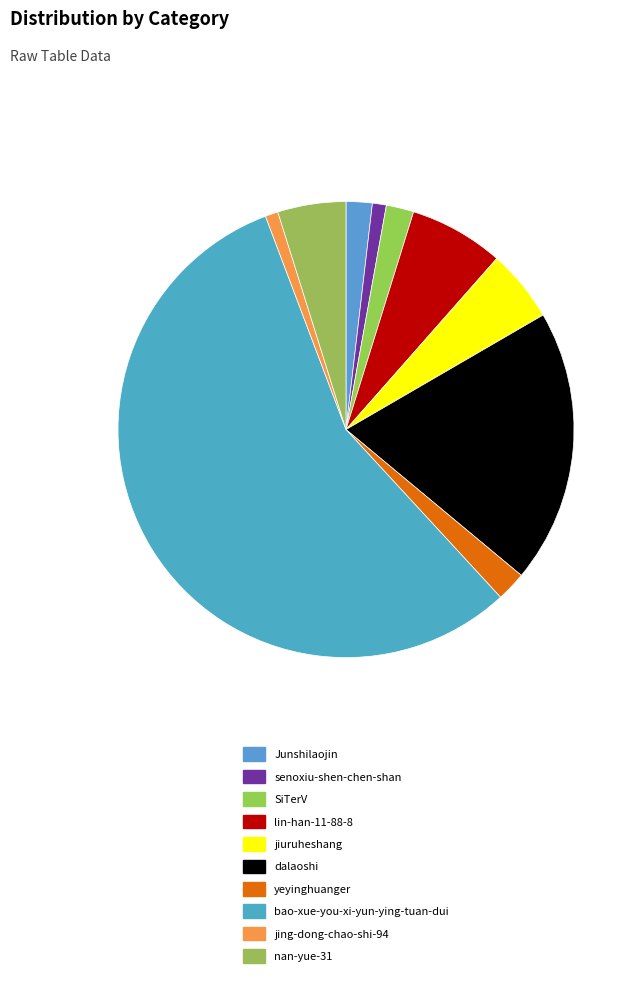

What is the largest slice in the pie chart?

bao-xue-you-xi-yun-ying-tuan-dui